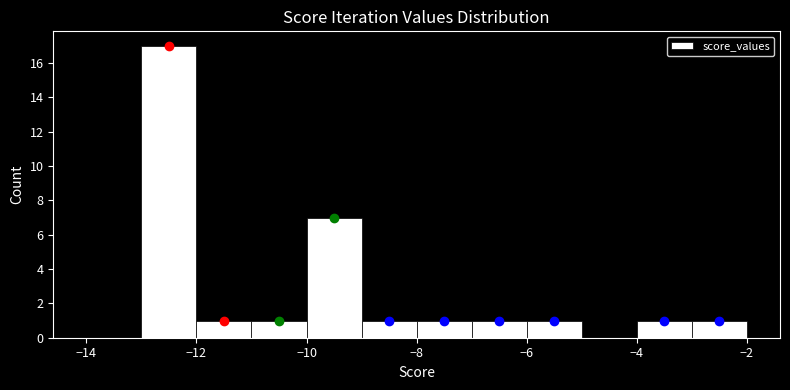

How tall is the bar that spans -13 to -12 on the x-axis? The values are not printed on the chart, so give them approximately, as read against the axis.

17